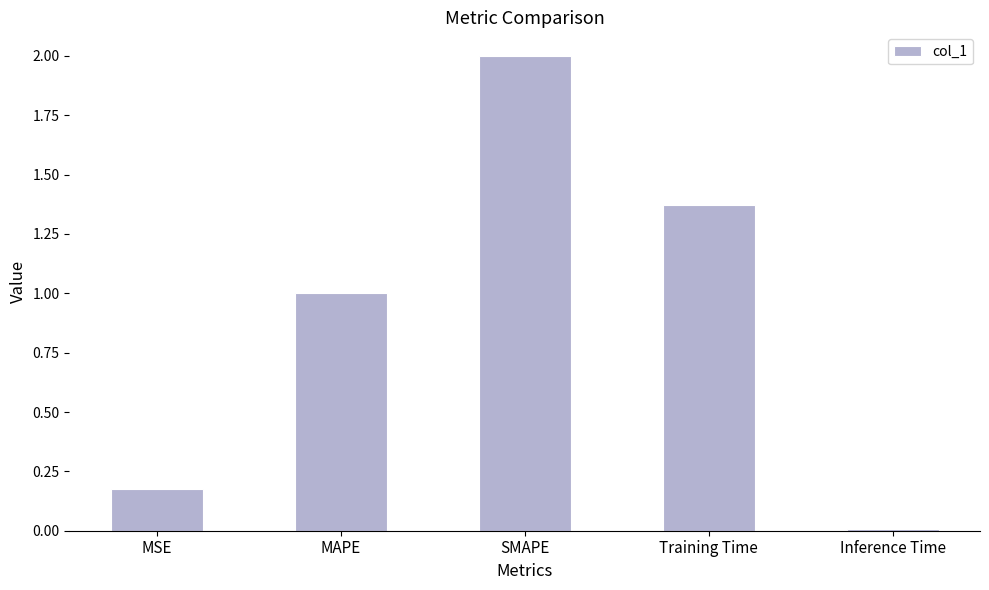

The value at Inference Time is 0.0. True or false?

True